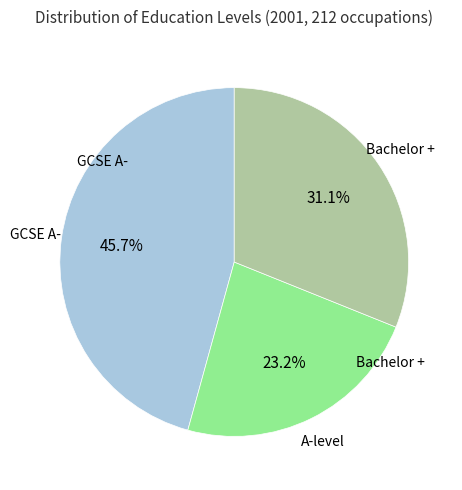

Between A-level and GCSE A-, which is larger?

GCSE A-